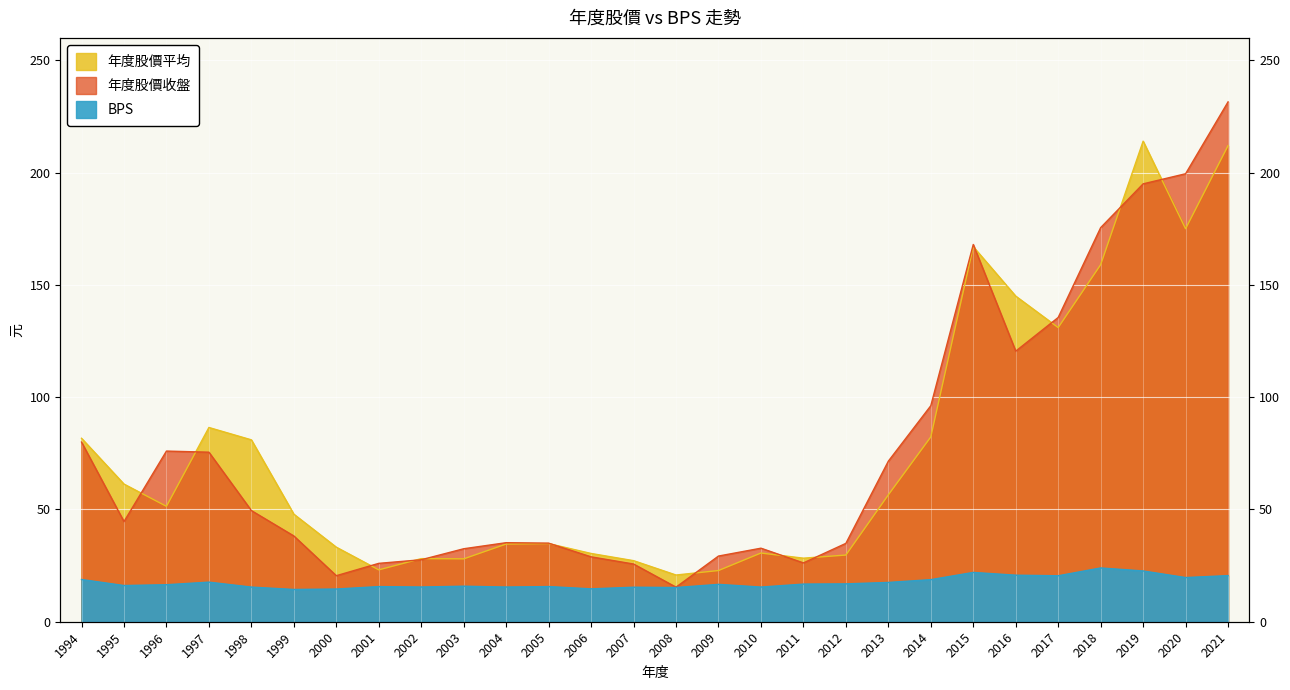

Is it true that 年度股價收盤 equals 96.2 at 2014?

True